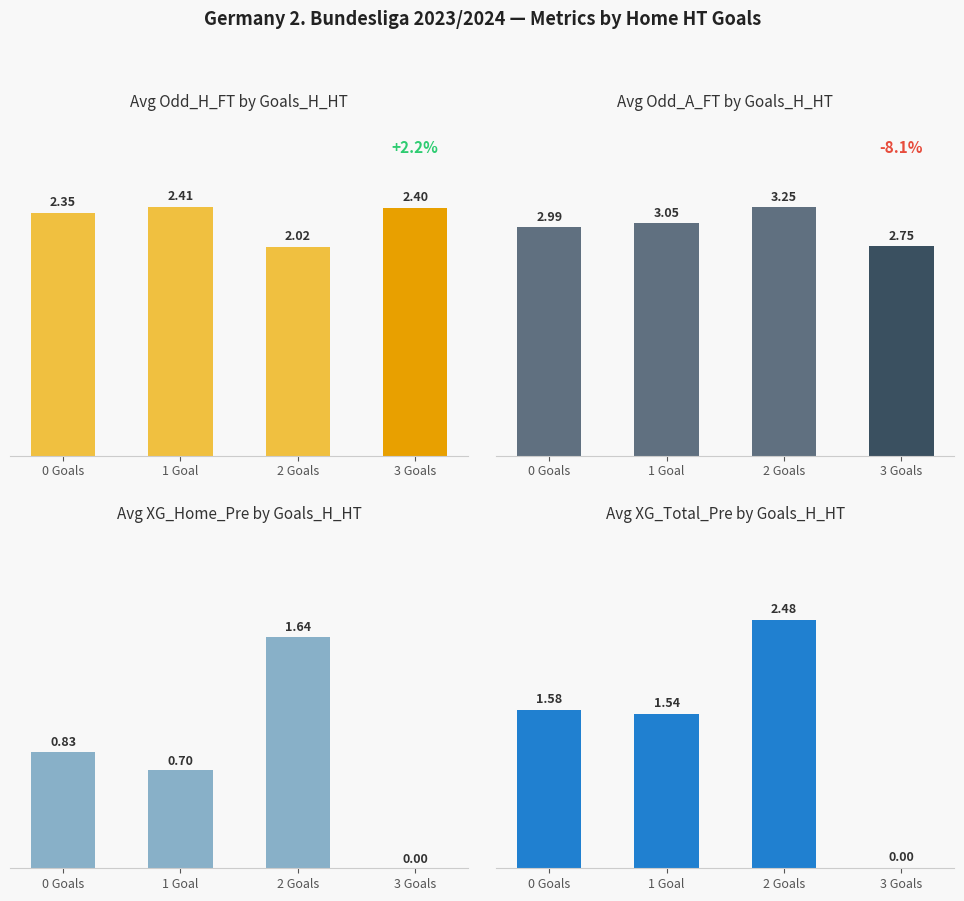

What is the approximate value of Odd_A_FT at 1 Goal?

3.1